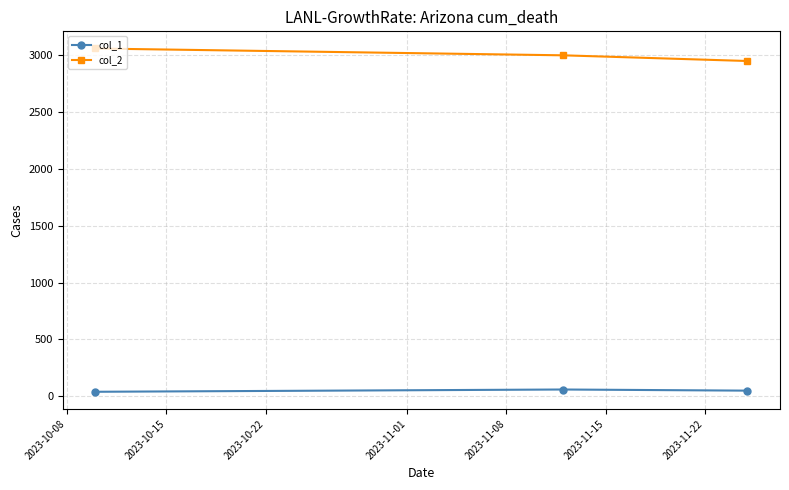

What is the difference between the maximum and minimum values in the col_2 series?

110